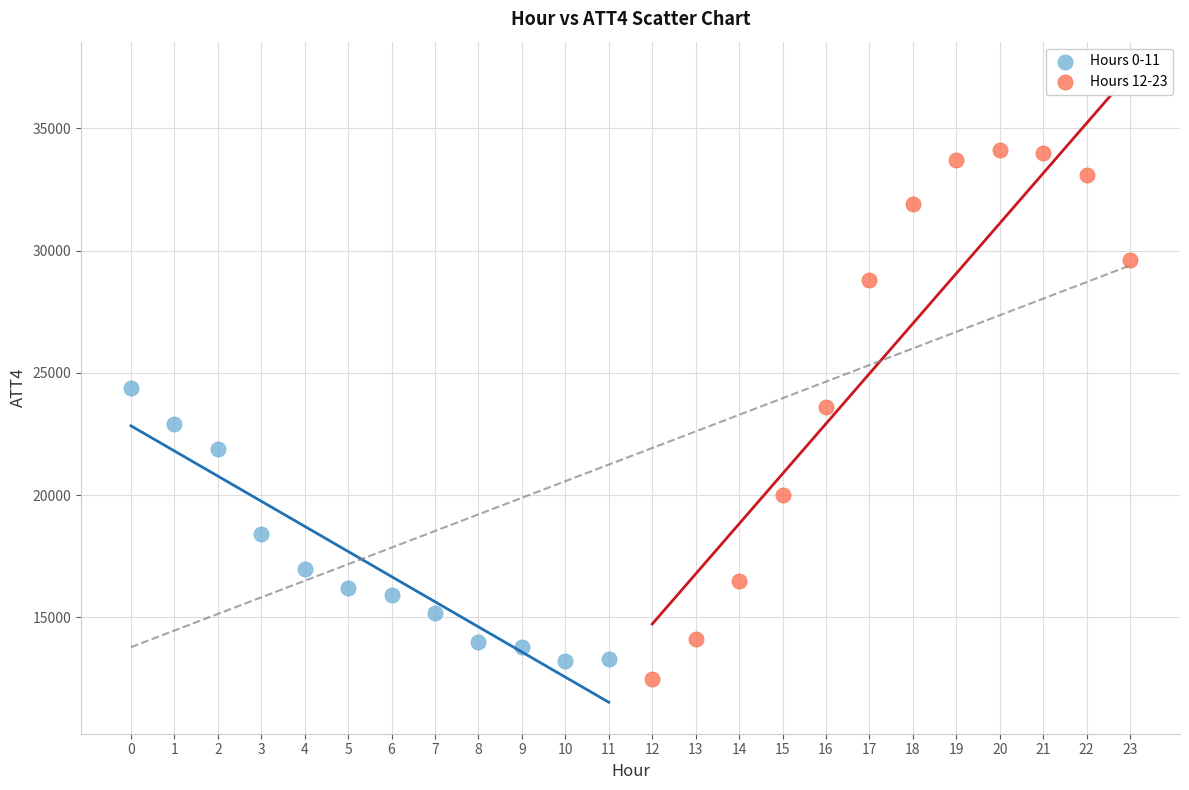

Which series contains the highest Y value?

Hours 12-23